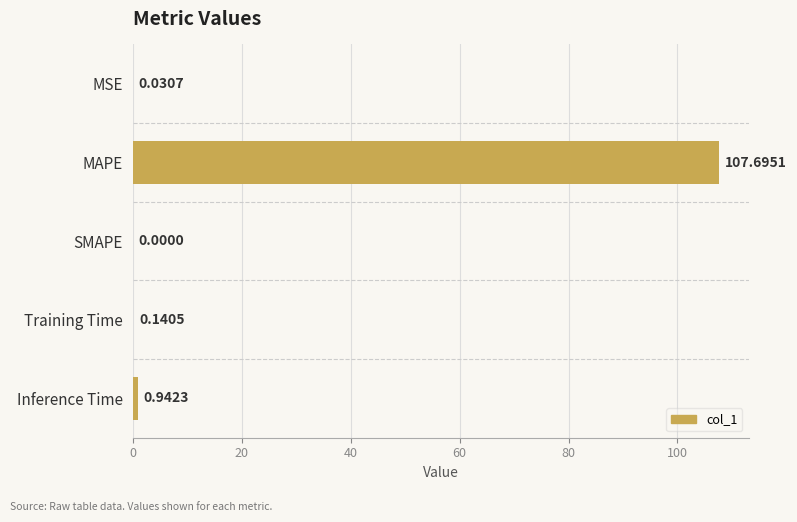

What is the sum of all values?

108.8